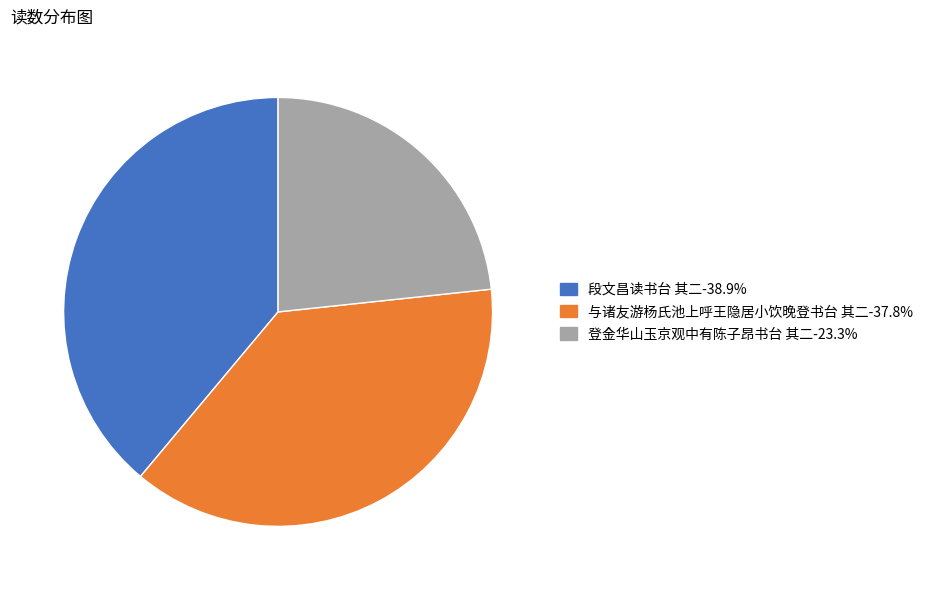

Combined, do 段文昌读书台 其二 and 登金华山玉京观中有陈子昂书台 其二 account for over 50%?

Yes